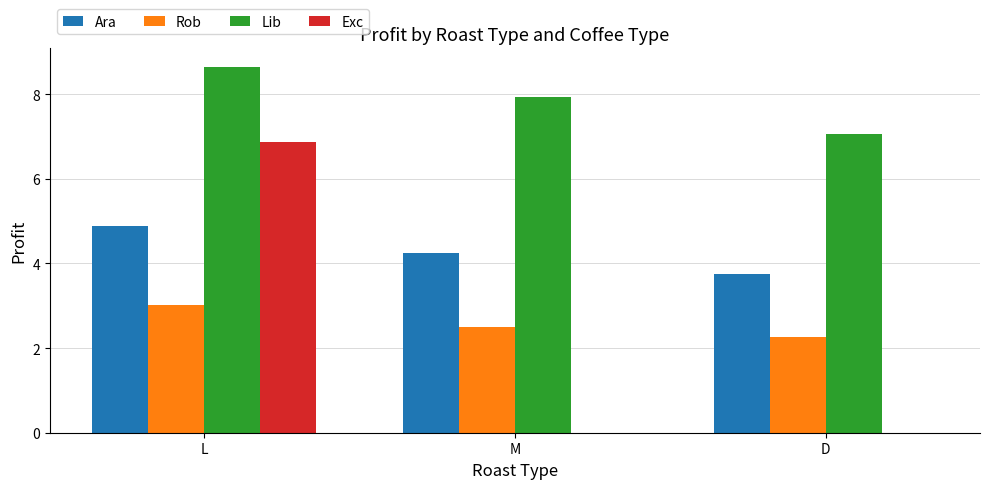

What is the approximate value of Ara at L?

4.9